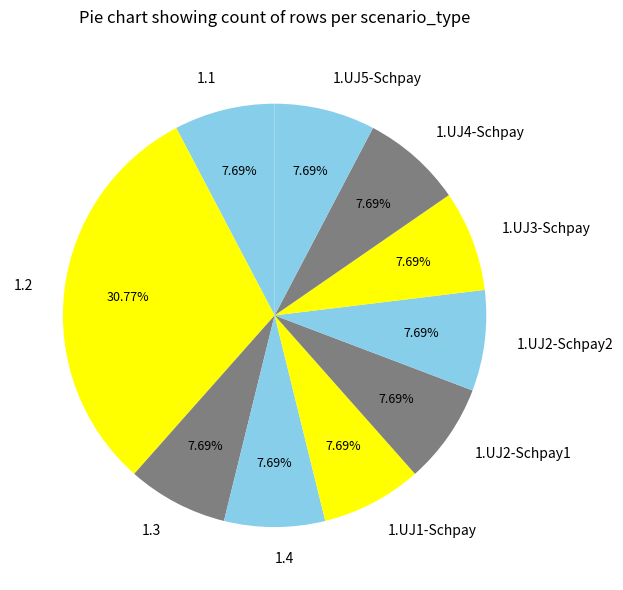

How many slices are in this pie chart?

10